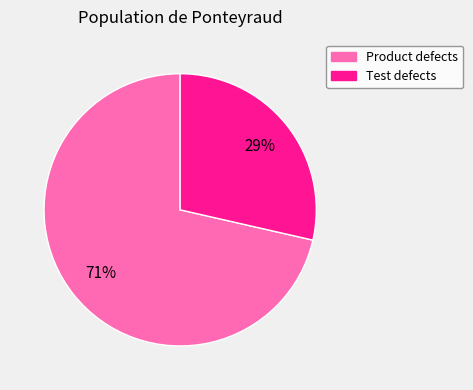

Combined, do Test defects and Product defects account for over 50%?

Yes